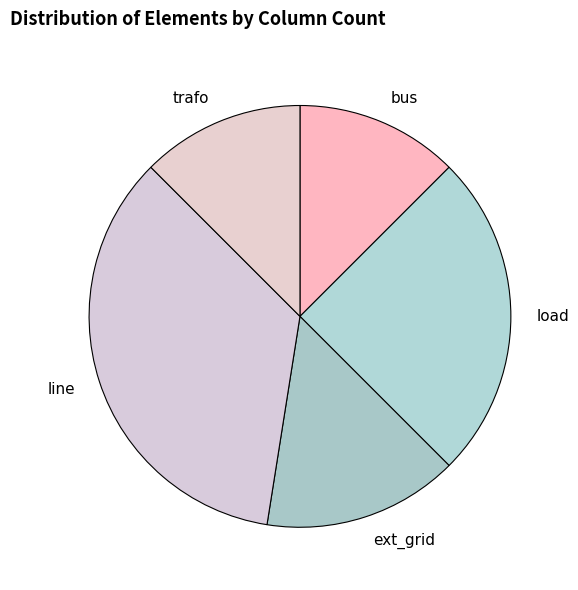

How many slices are in this pie chart?

5